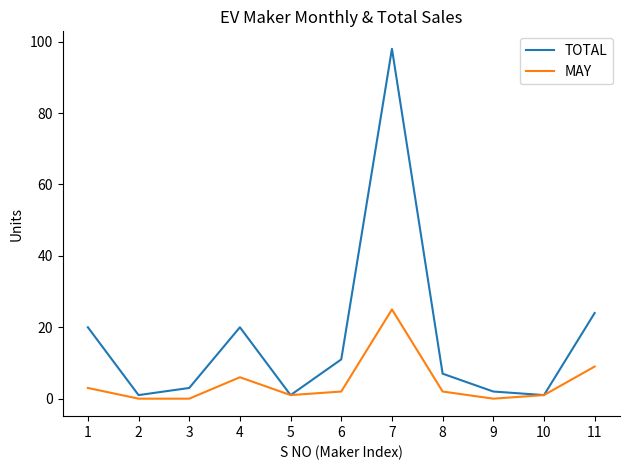

At 6, list the series in order from smallest to largest.

MAY, TOTAL